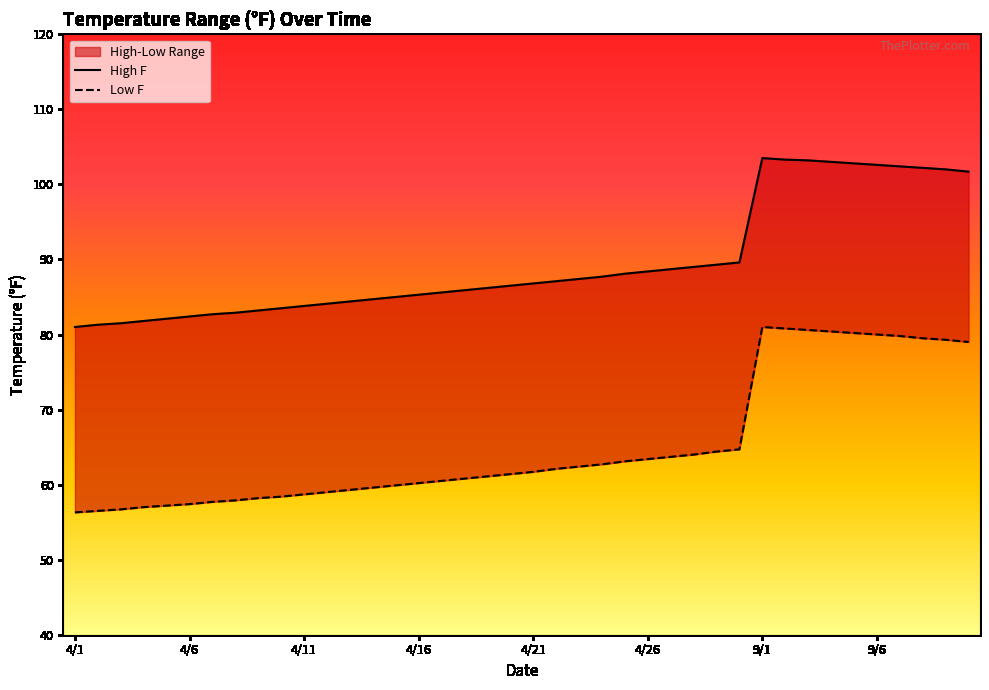

True or false: Low F and High F cross at least once.

False